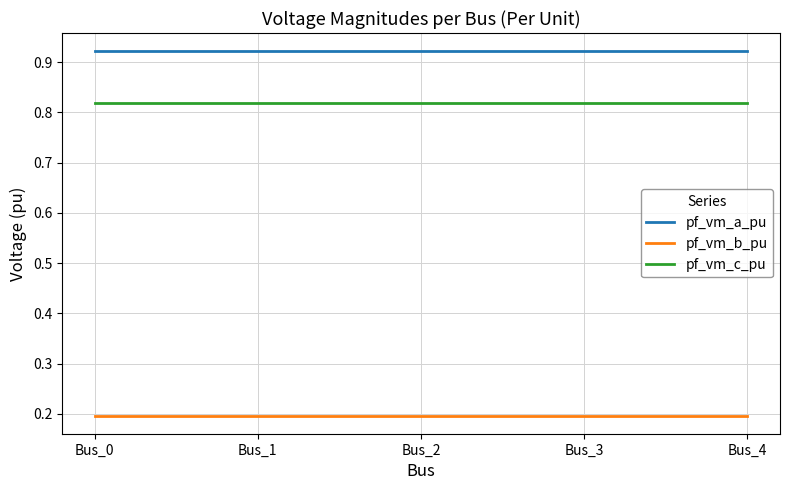

True or false: pf_vm_a_pu has a value of 1.6 at Bus_1.

False